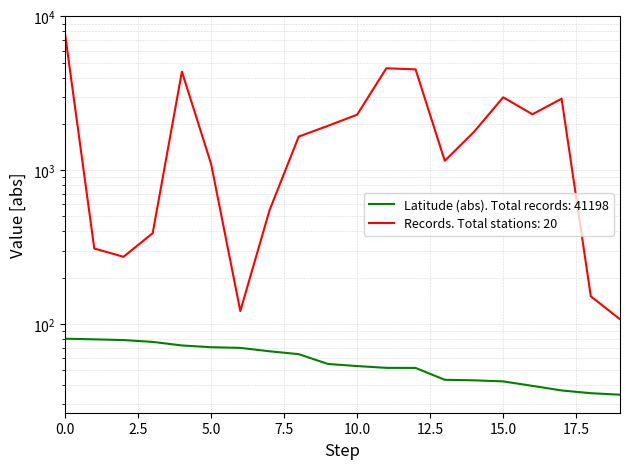

At how many categories does at least one series exceed 1667?

10